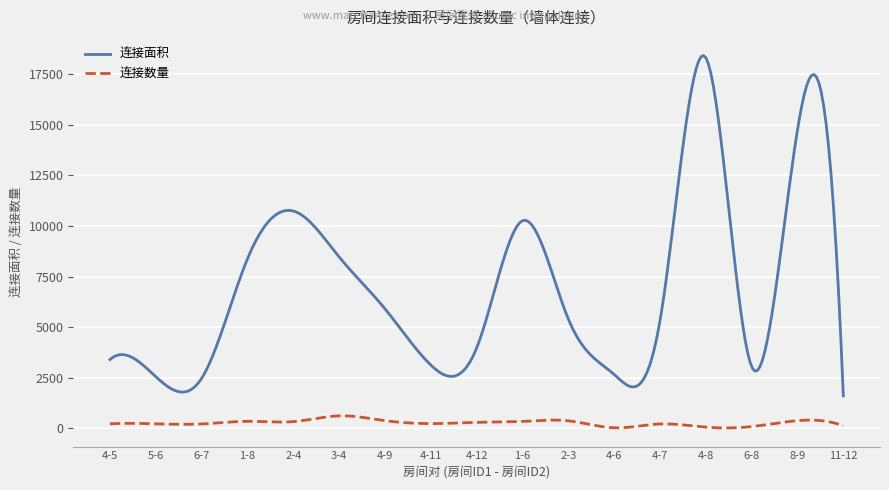

True or false: 连接数量 and 连接面积 intersect in this chart.

False